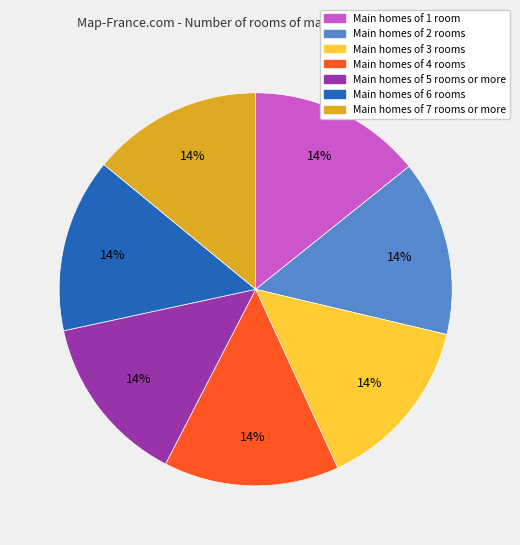

To the nearest percent, what is the average slice percentage?

14%